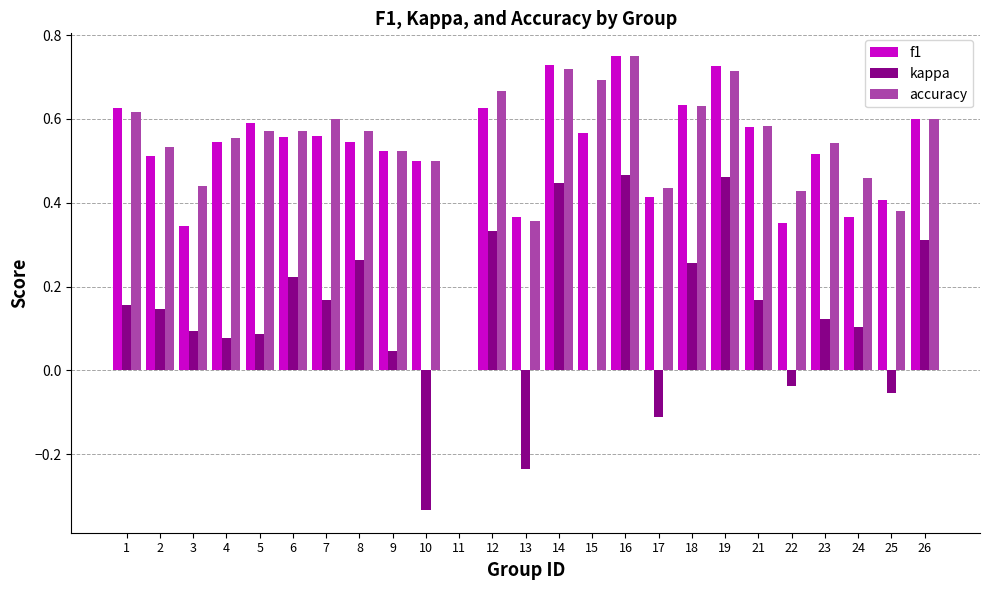

How many groups of bars are there?

25